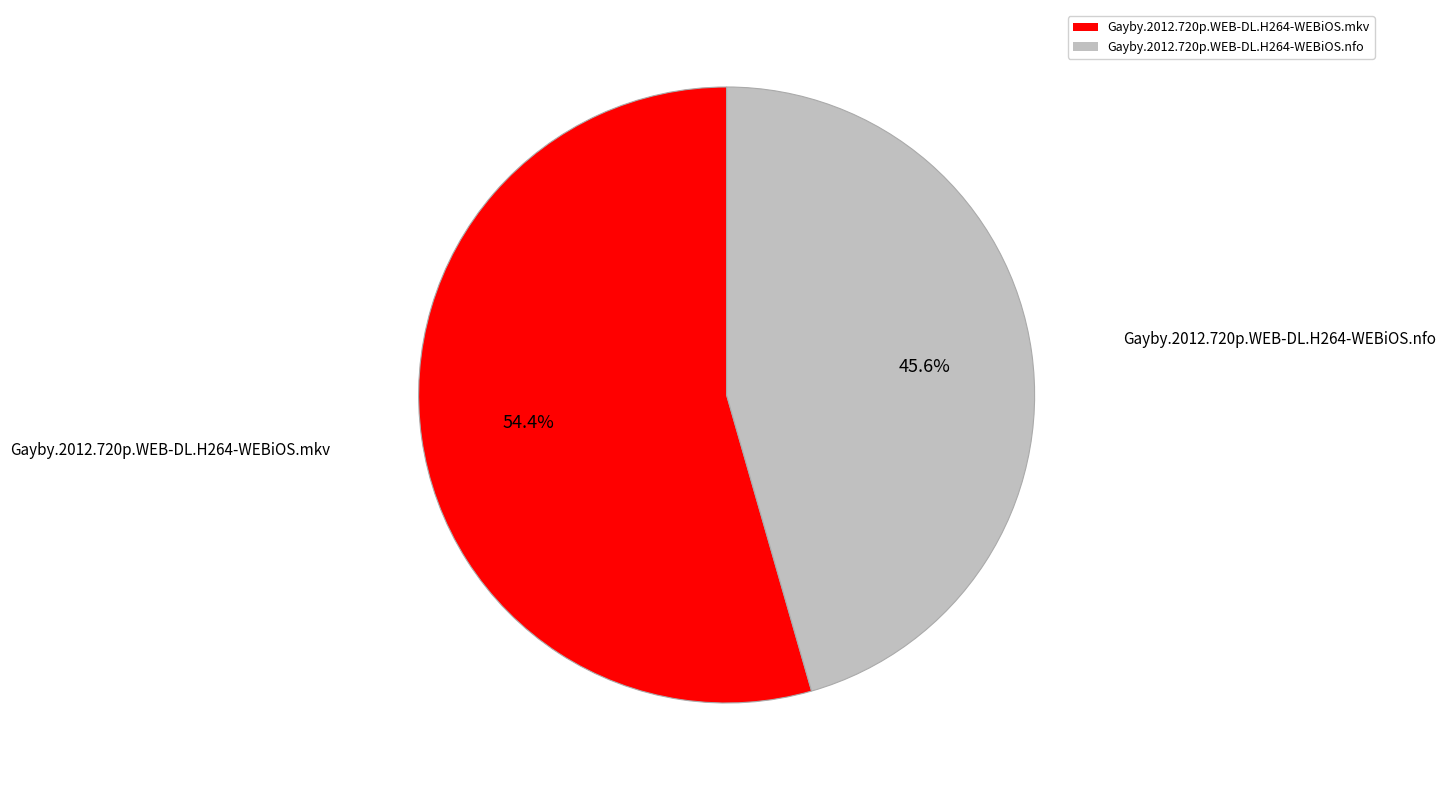

Which slice is the largest?

Gayby.2012.720p.WEB-DL.H264-WEBiOS.mkv